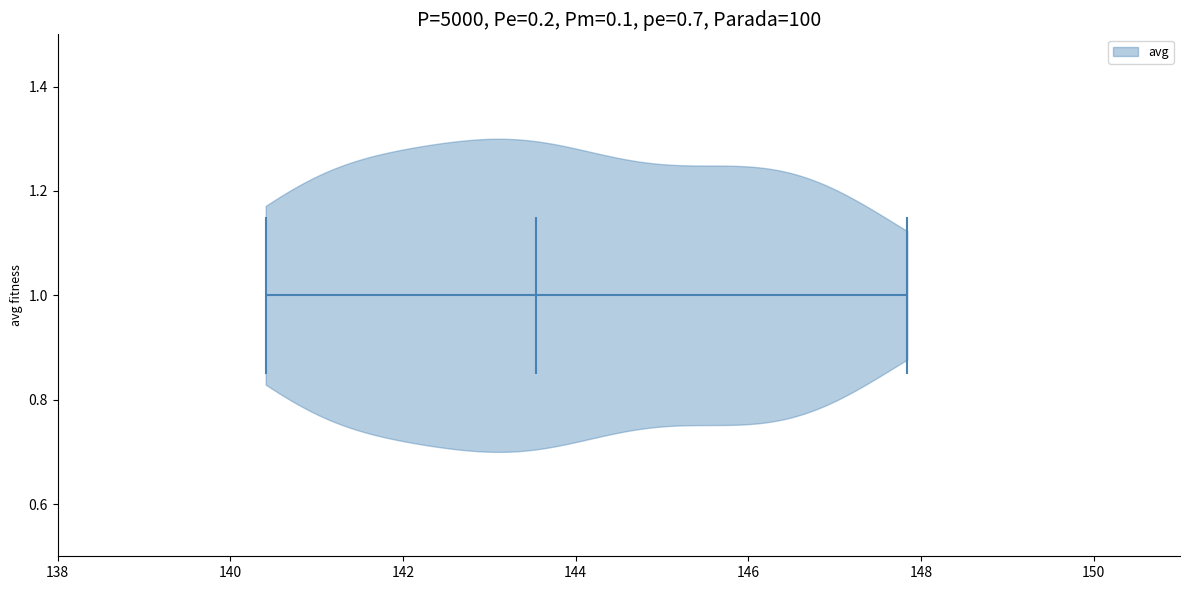

Read this violin plot against the x-axis: where its median line is, and the lowest and highest points the violin reaches. The values are not printed on the chart, so give them approximately, as read against the axis.

median line 143.6, lowest point 140.4, highest point 147.8